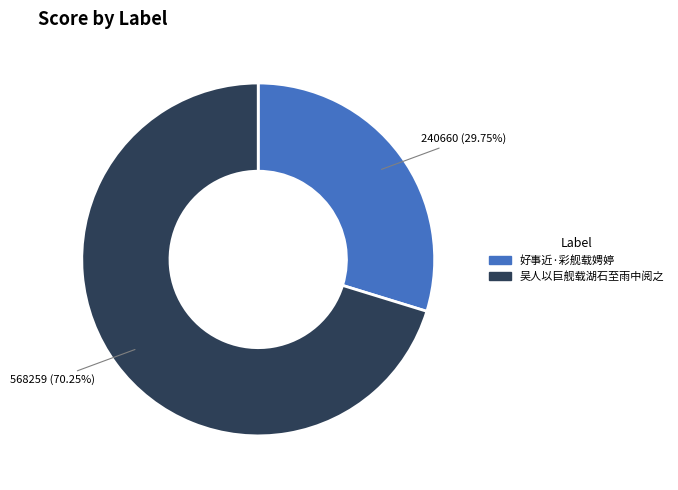

Which category has the smallest portion of the pie?

好事近·彩舰载娉婷